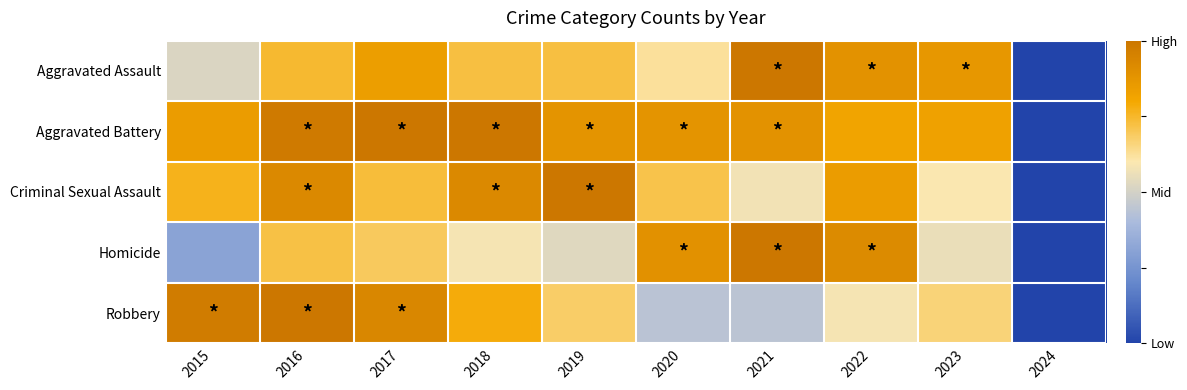

Between 2019 and 2022, which is larger?

2022